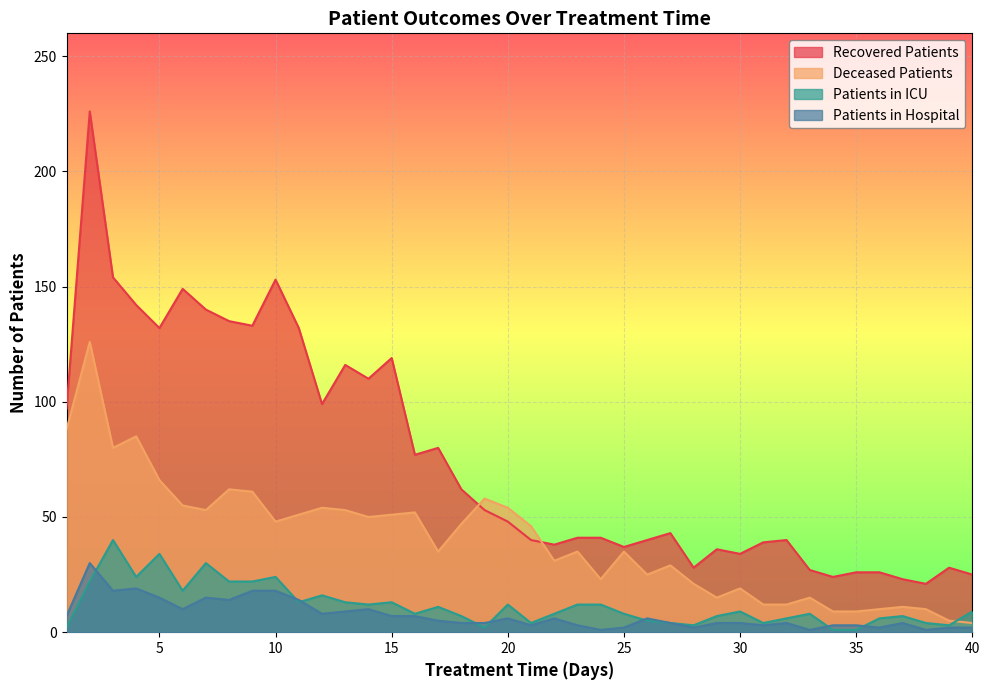

List the labels in order of deceased_patients value, largest first.

2, 1, 4, 3, 5, 8, 9, 19, 6, 12, 20, 7, 13, 16, 11, 15, 14, 10, 18, 21, 17, 23, 25, 22, 27, 26, 24, 28, 30, 29, 33, 31, 32, 37, 36, 38, 34, 35, 39, 40